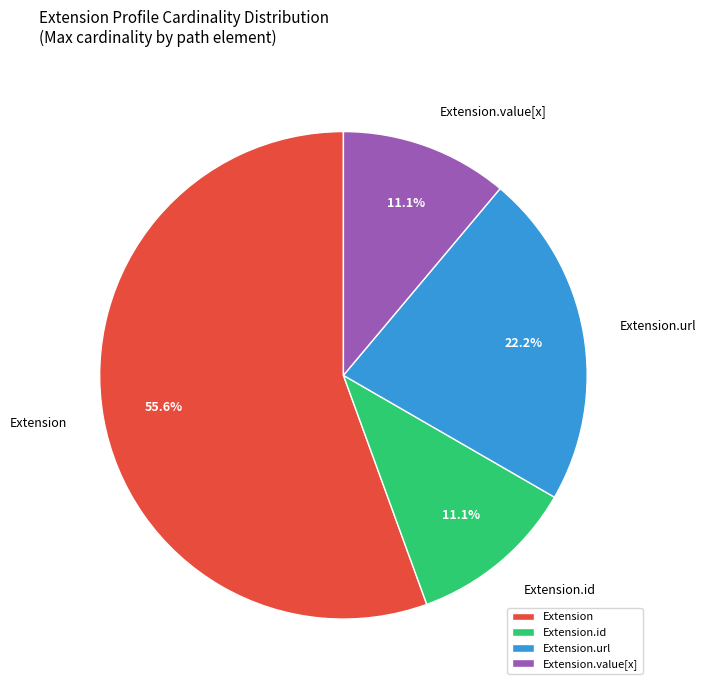

Which slice represents more than half of the pie?

Extension